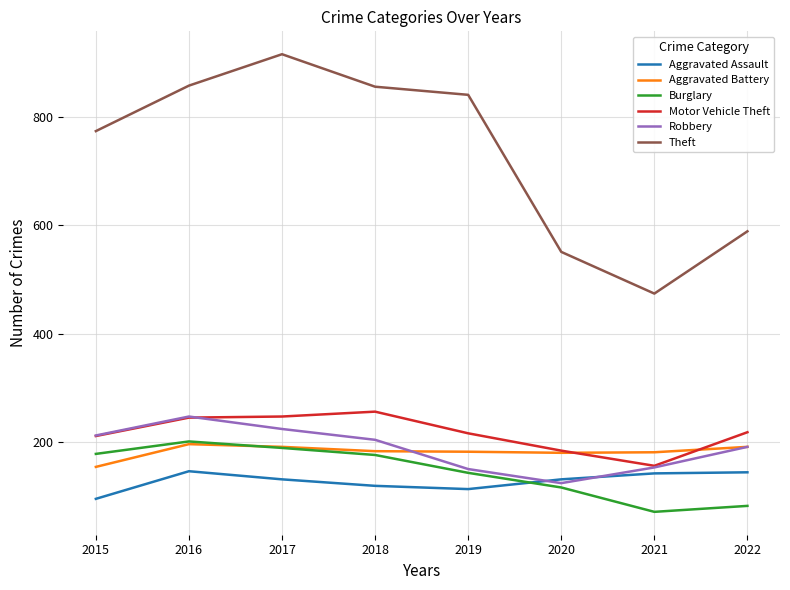

What is the approximate value of Robbery at 2020?

124